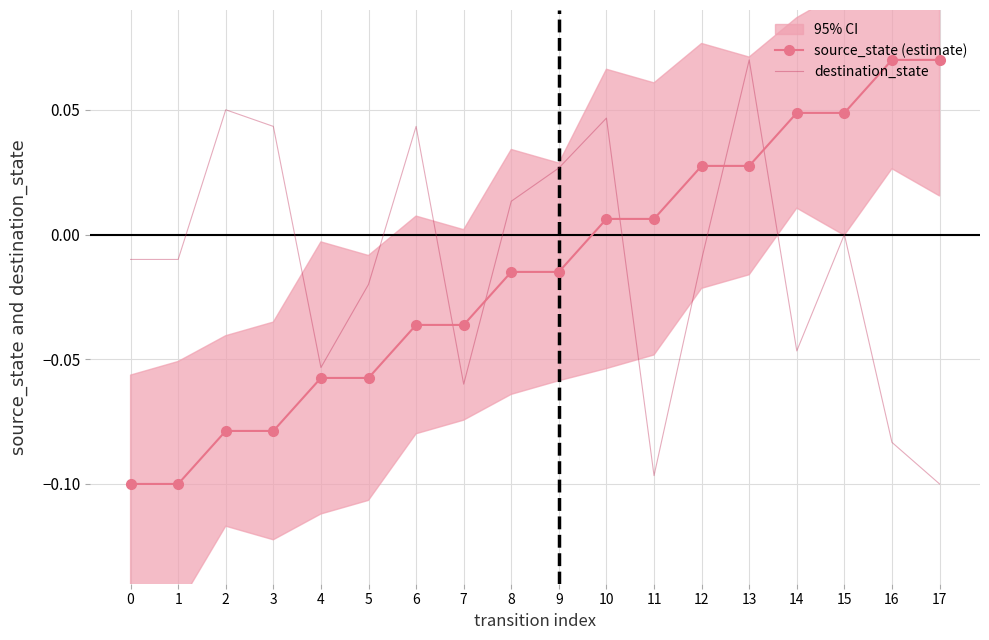

Which series has the largest range (max minus min)?

source_state (estimate)